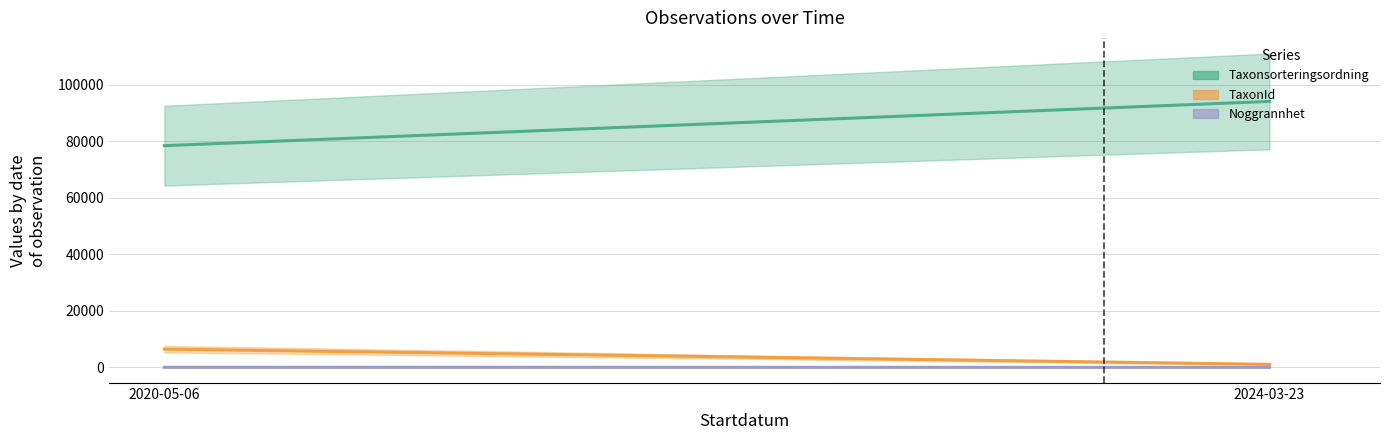

At how many categories does at least one series exceed 85658?

1